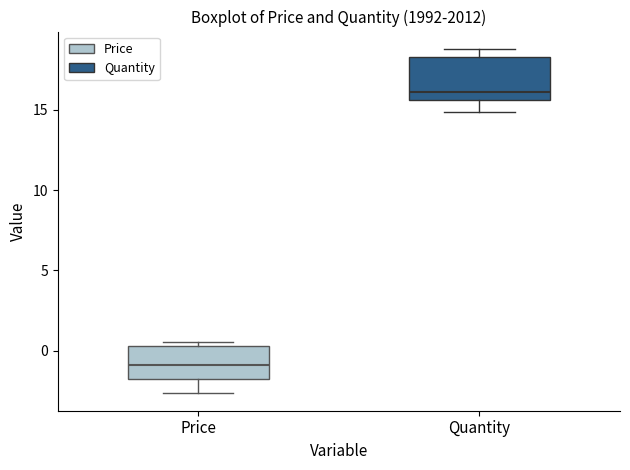

Where does the upper whisker of the box for Quantity end on the y-axis? The values are not printed on the chart, so give them approximately, as read against the axis.

19.0